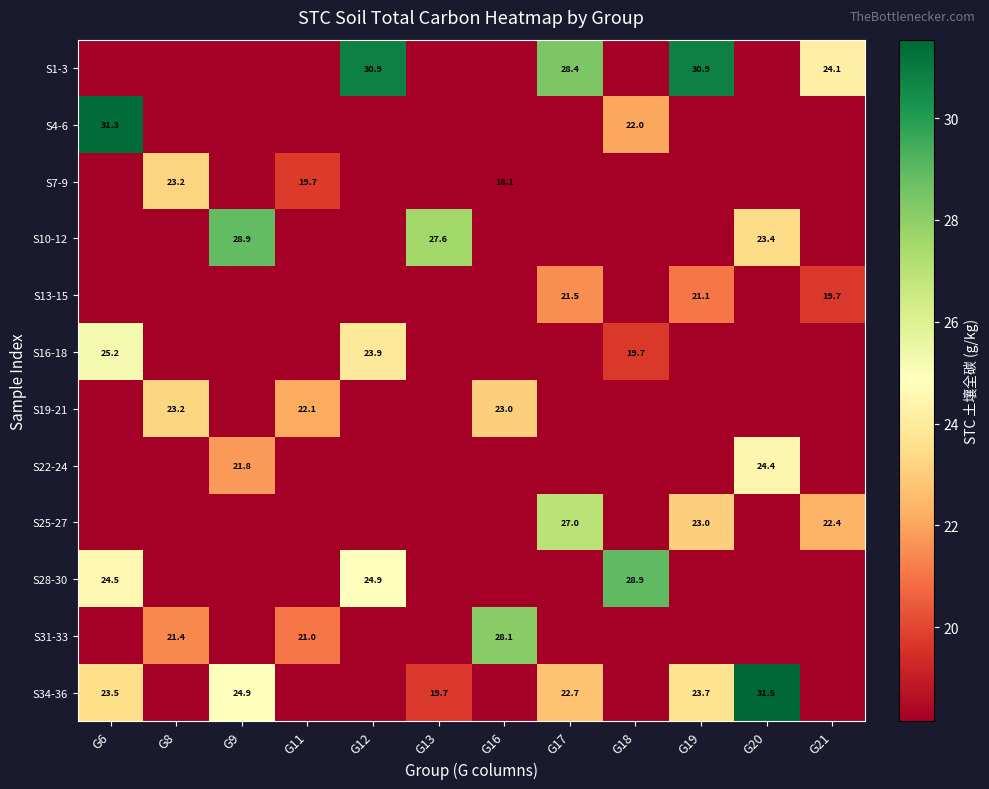

Is it true that S7-9 equals 18.1 at G16?

True